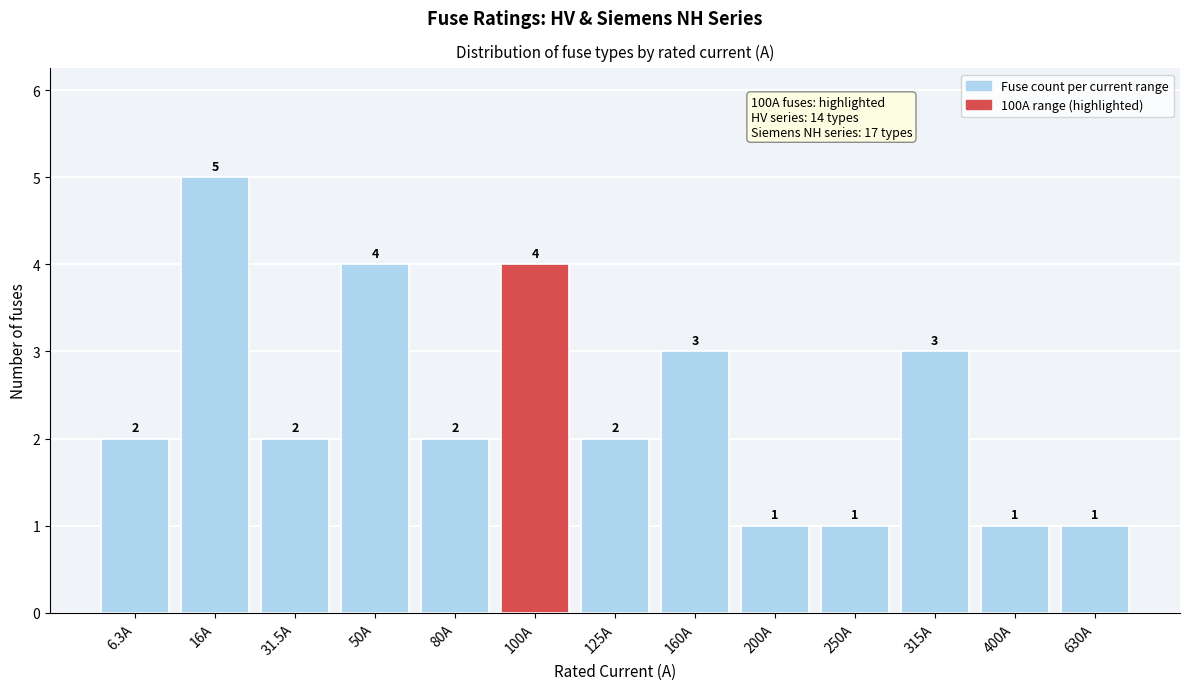

Reading left to right, list all the values displayed in this chart.

2	5	2	4	2	4	2	3	1	1	3	1	1